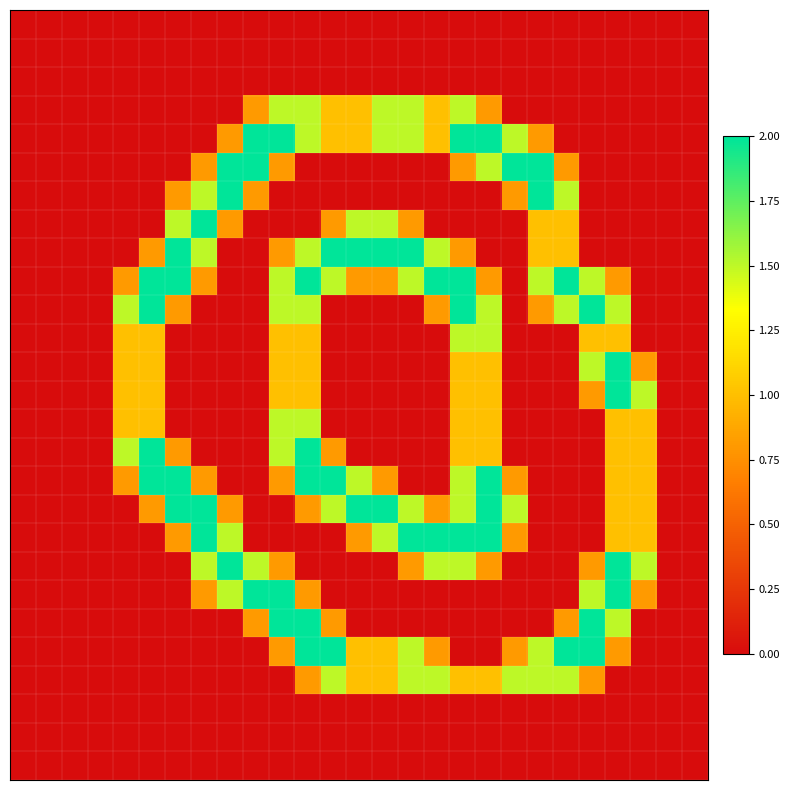

At which category is the sum across all series the highest?

11